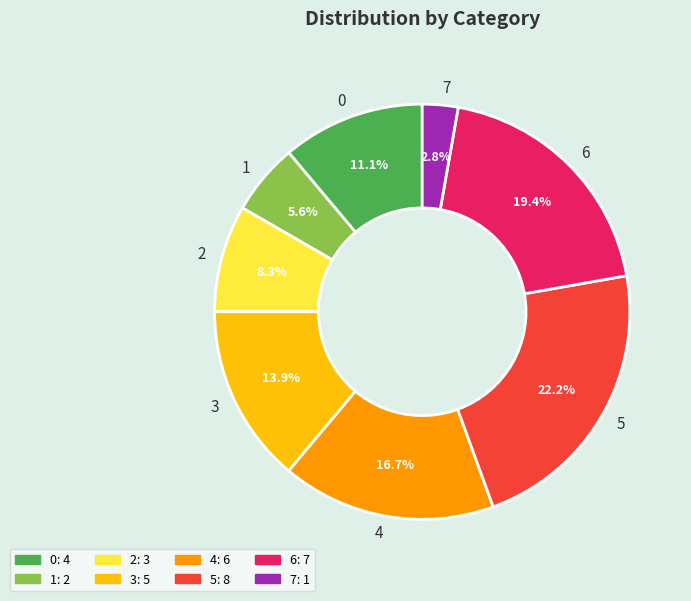

Approximately how many times larger is the value at 5 compared to 2?

2.7